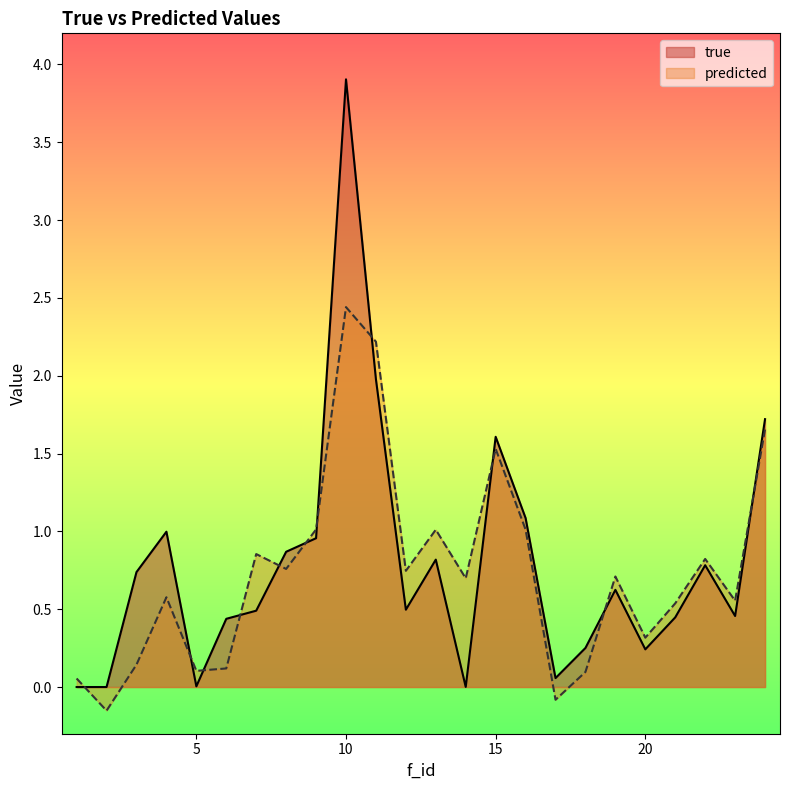

True or false: true has a value of 1.0 at 4.

True